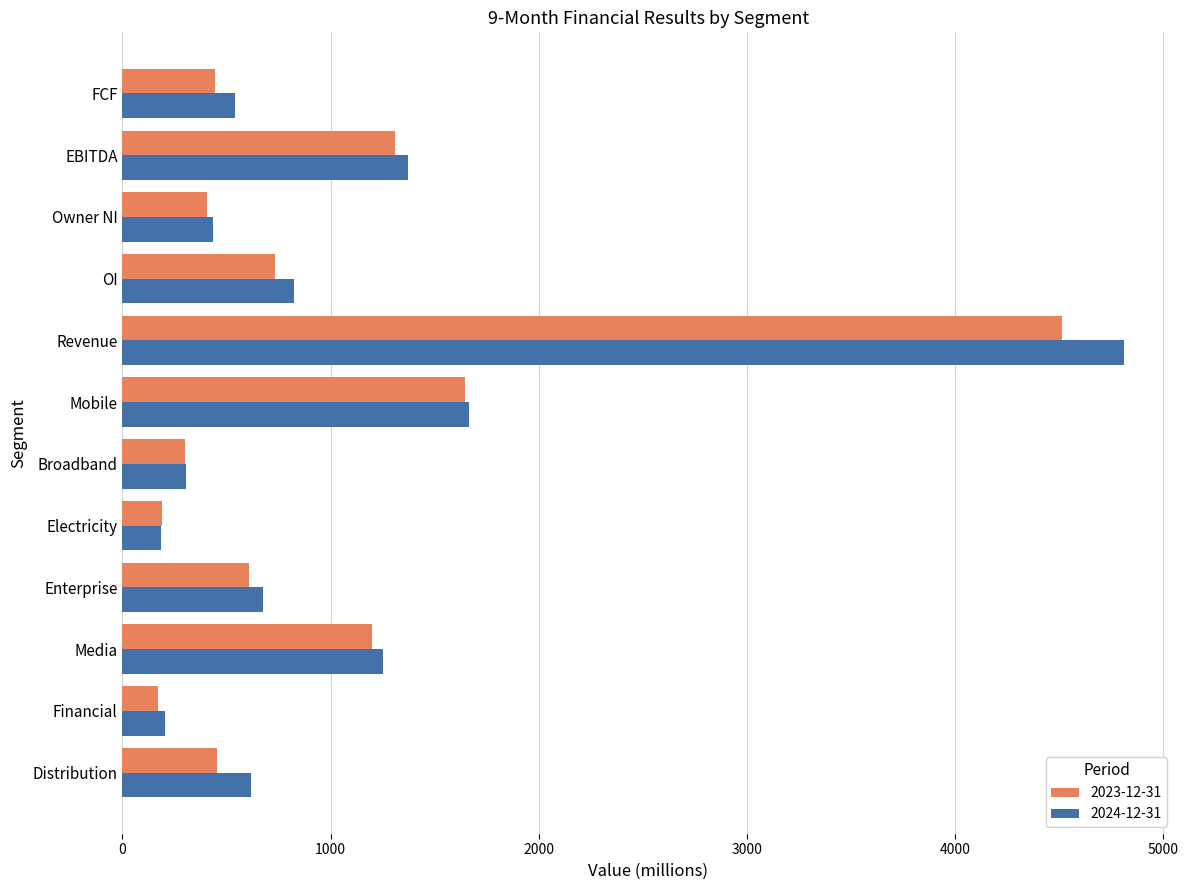

What is the difference between the 2023-12-31 values at Mobile and Distribution?

1189.2